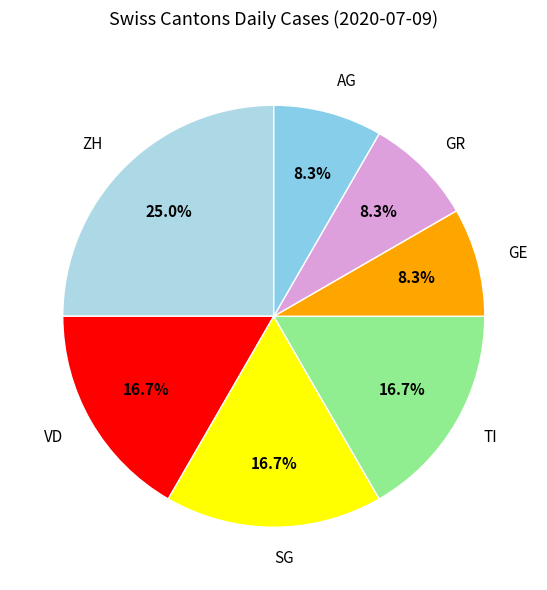

How many slices are in this pie chart?

7